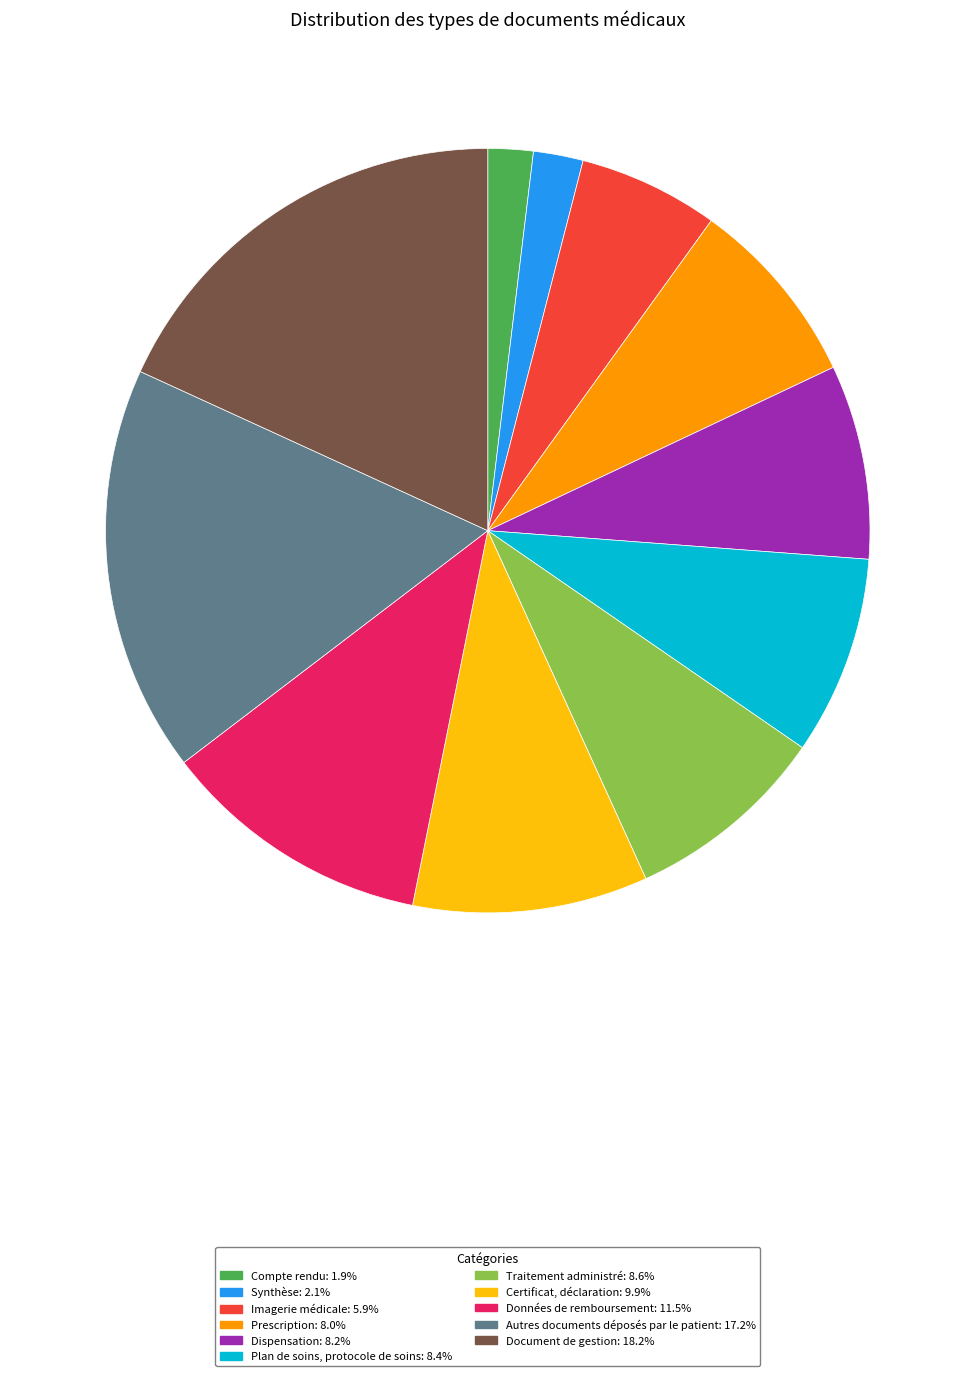

Do Synthèse and Plan de soins, protocole de soins together represent more than half of the pie?

No